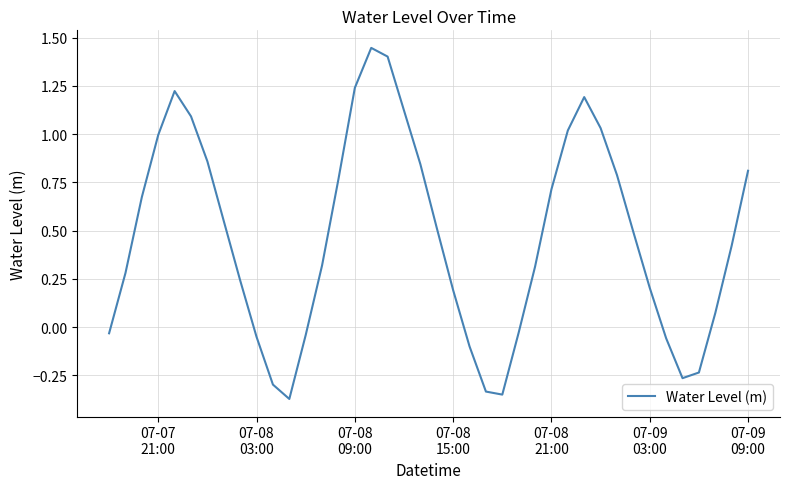

What is the difference between the maximum and minimum values?

1.8